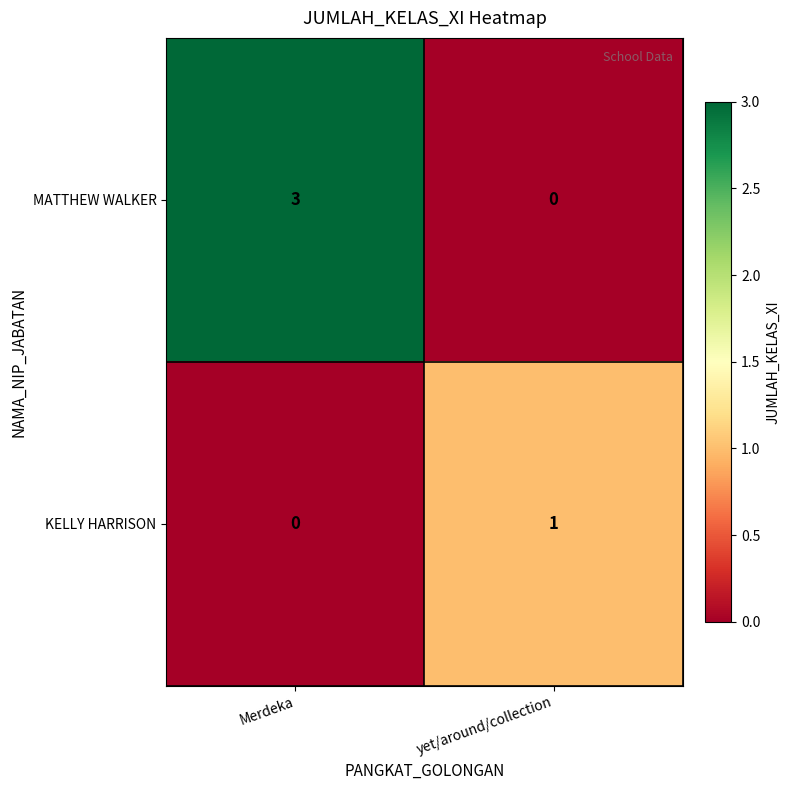

Which category has the lowest value in the MATTHEW WALKER series?

yet/around/collection